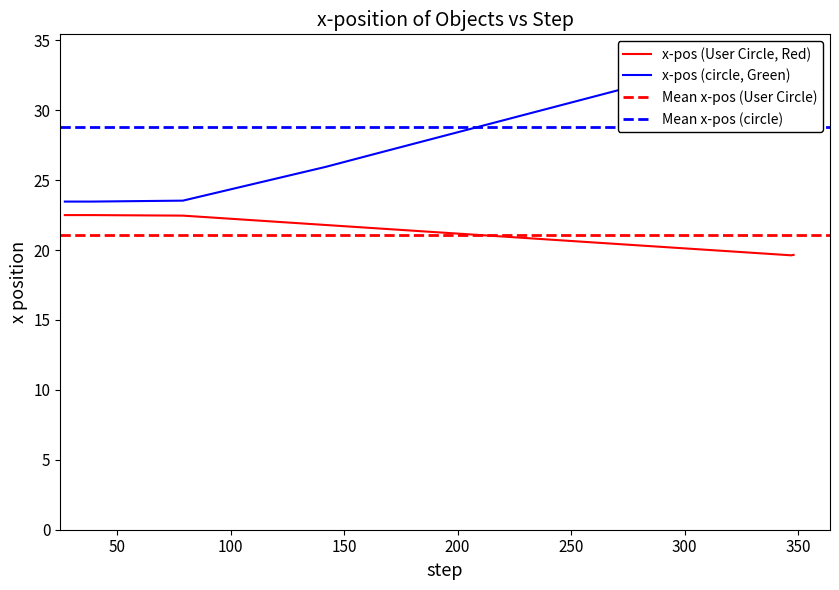

What is the sum of the x (object 5) values at 164 and 344?

61.4